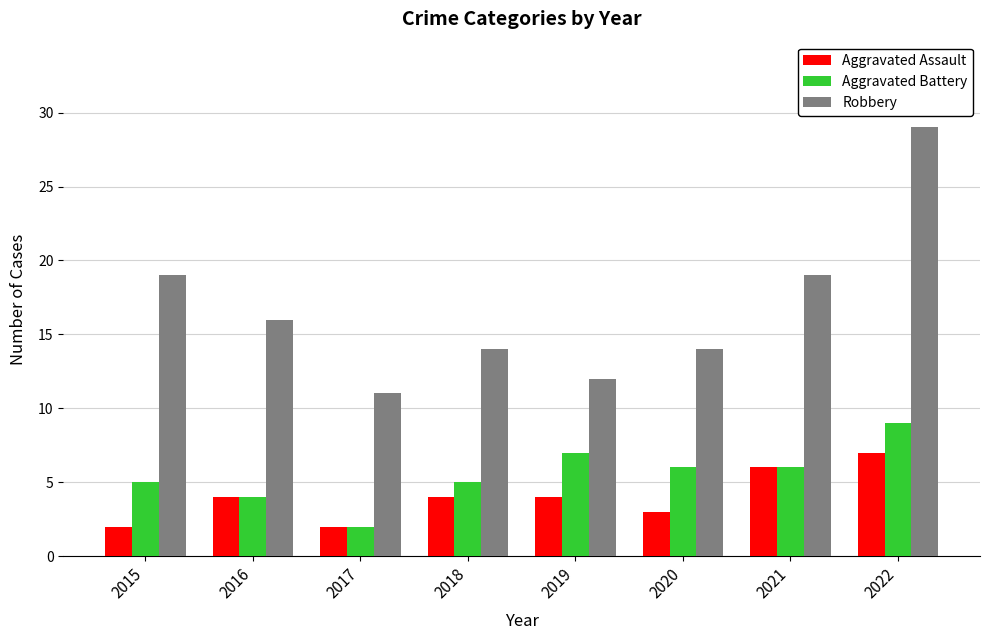

What is the maximum value shown in the chart?

29